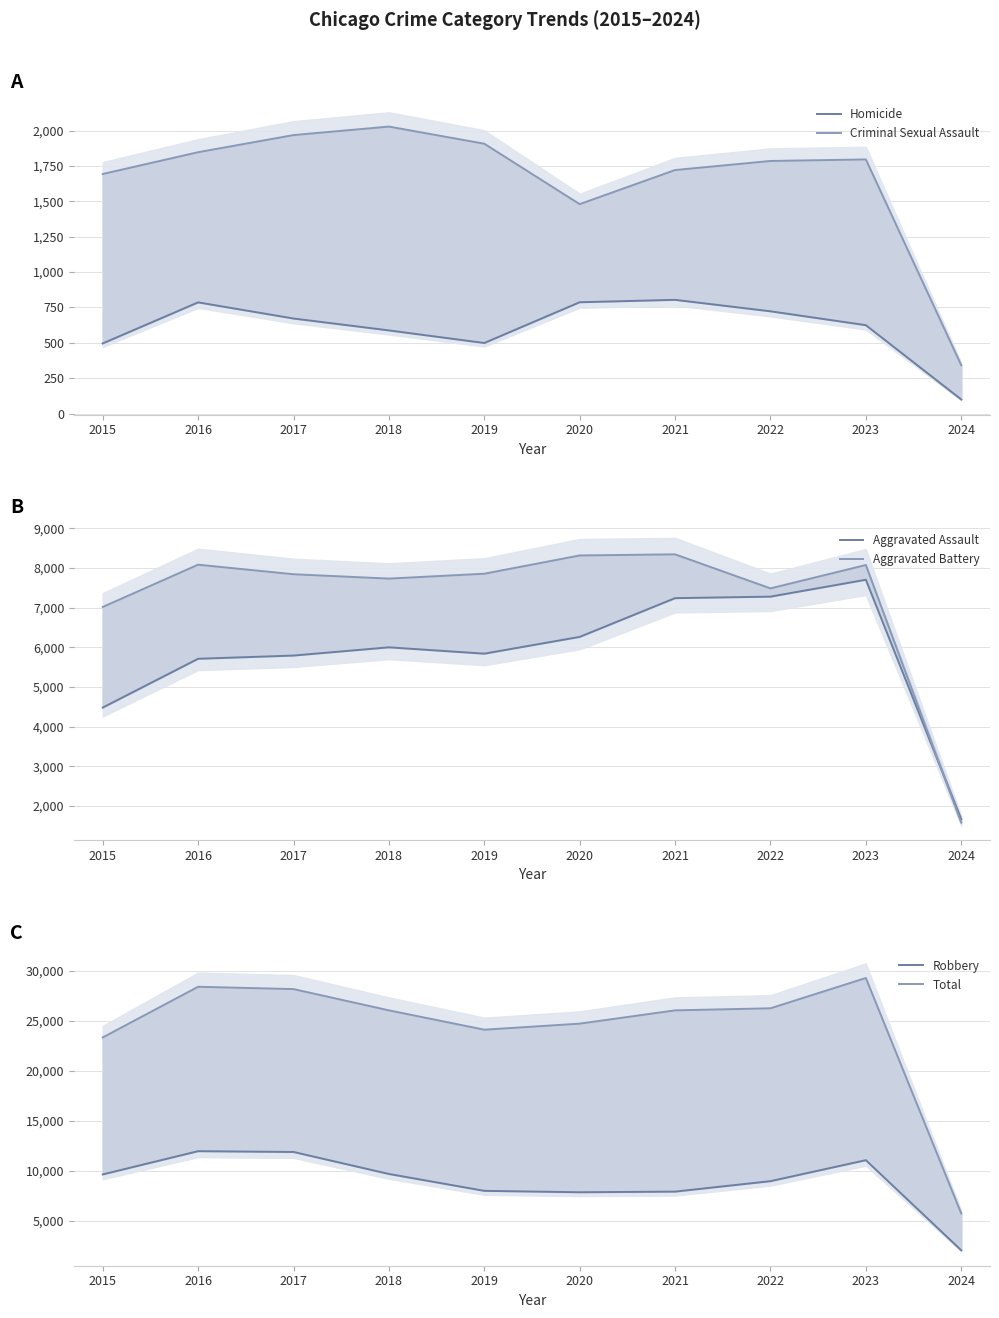

At which category does the chart reach its minimum across all series?

2024